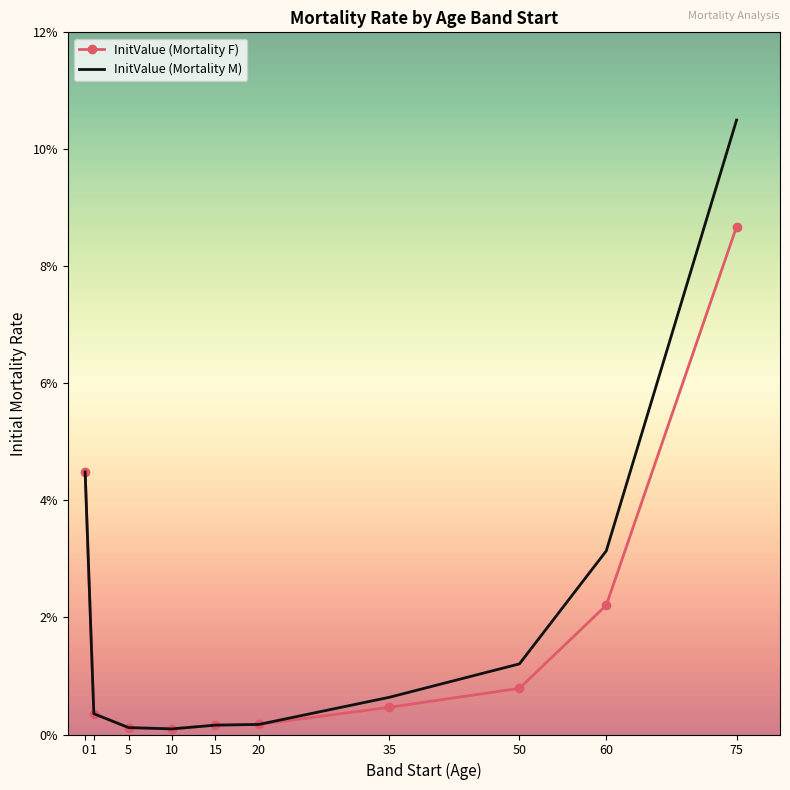

Reading right to left, extract all data points from this chart.

InitValue (Mortality F): 75=0.1	60=0.0	50=0.0	35=0.0	20=0.0	15=0.0	10=0.0	5=0.0	1=0.0	0=0.0
InitValue (Mortality M): 75=0.1	60=0.0	50=0.0	35=0.0	20=0.0	15=0.0	10=0.0	5=0.0	1=0.0	0=0.0